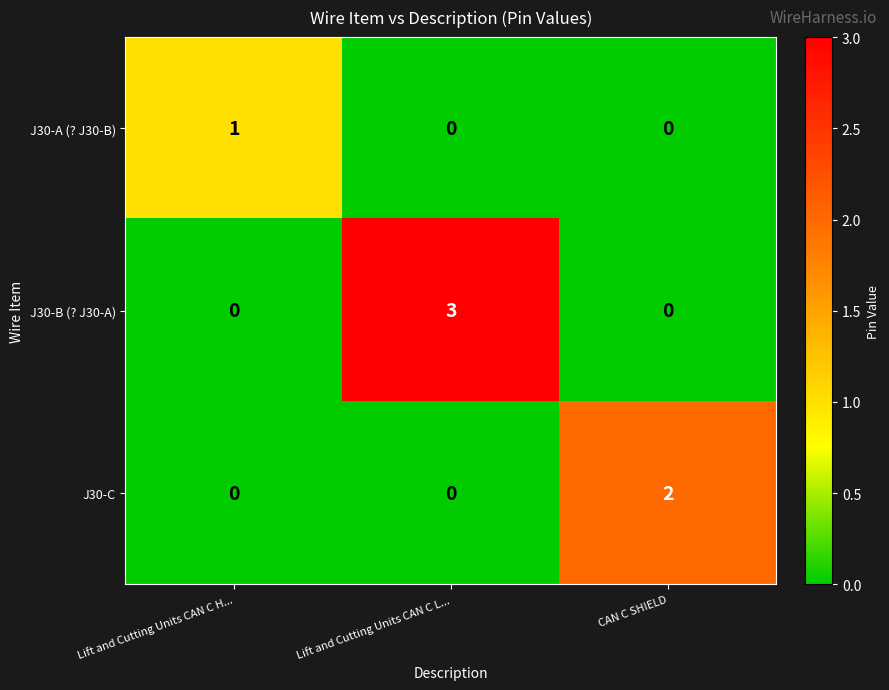

The value of J30-A (? J30-B) at Lift and Cutting Units CAN C H... is 1. True or false?

True